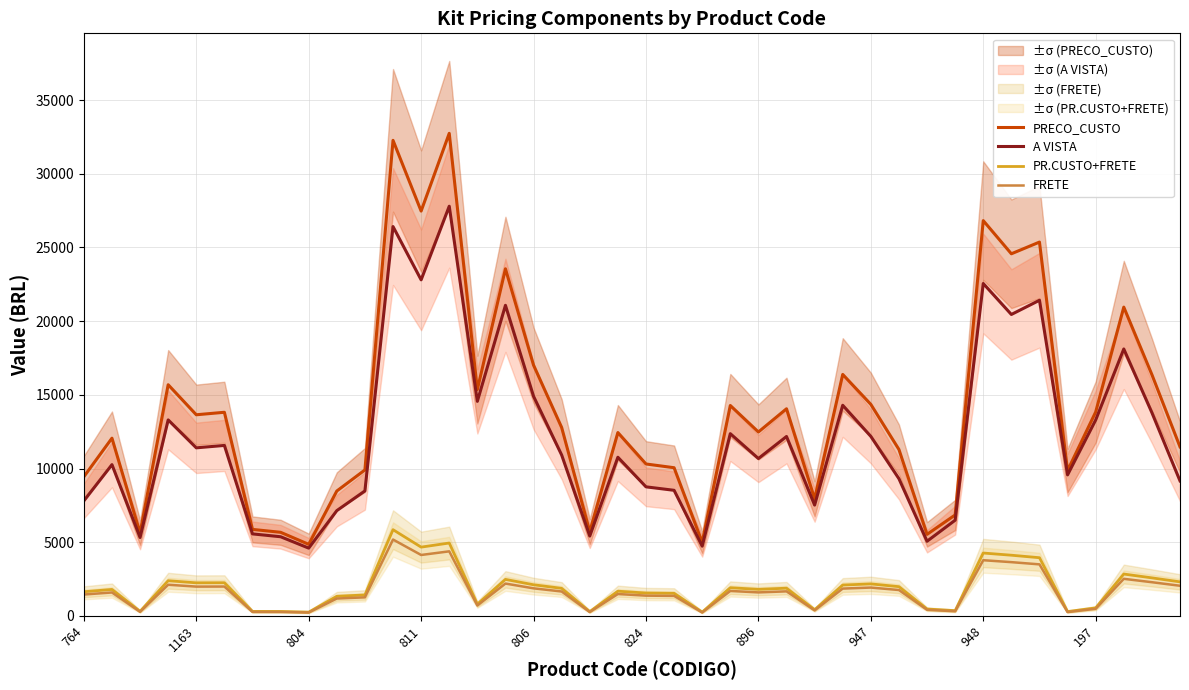

At how many categories does at least one series exceed 30502?

2